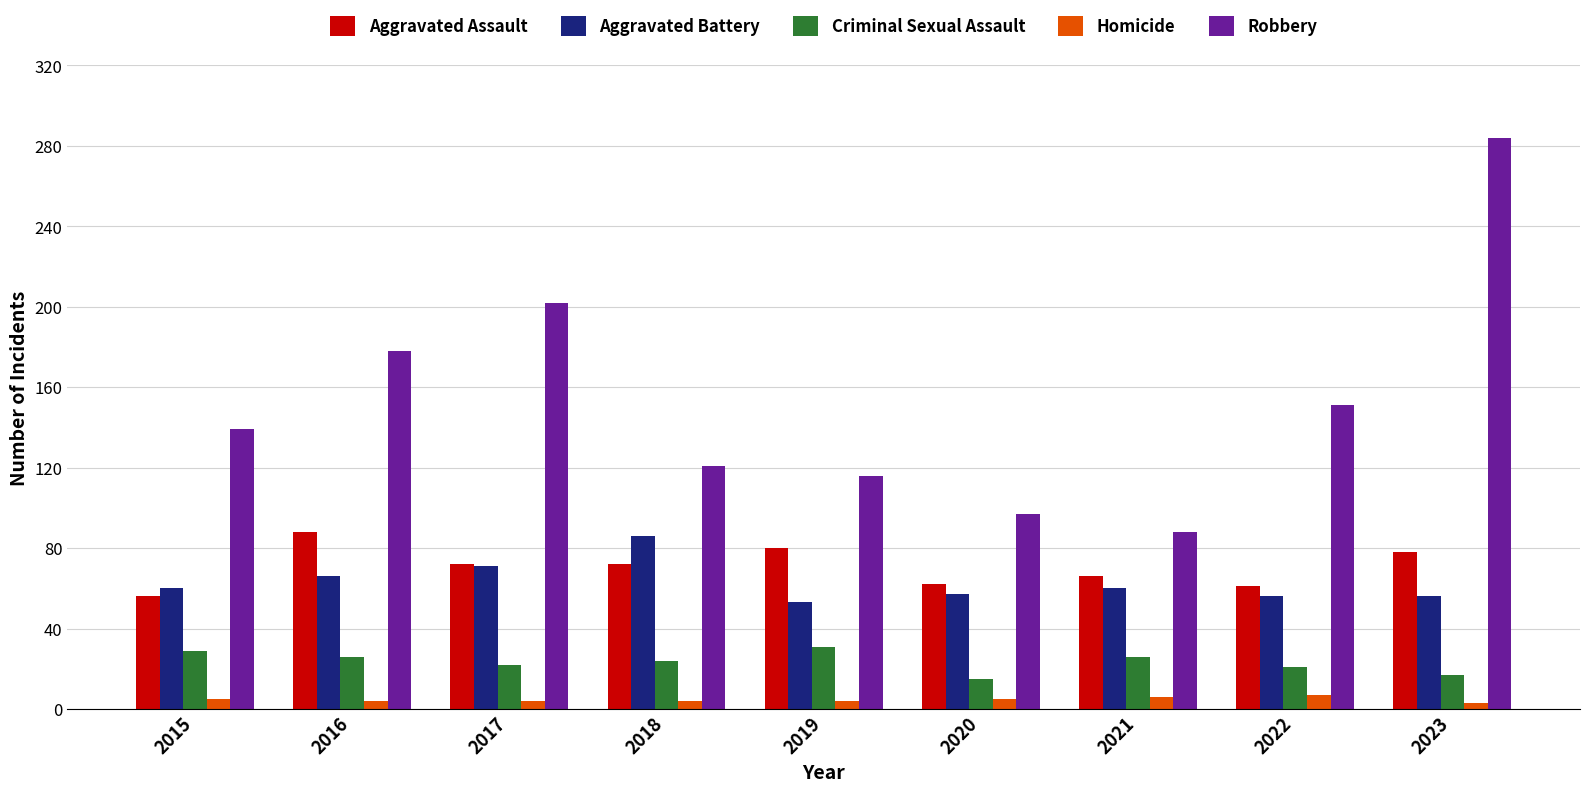

At 2016, list the series in order from largest to smallest.

Robbery, Aggravated Assault, Aggravated Battery, Criminal Sexual Assault, Homicide